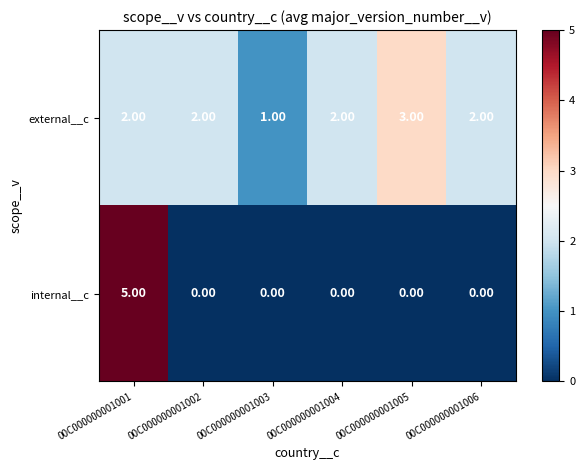

What is the difference between the maximum and minimum values in the internal__c series?

5